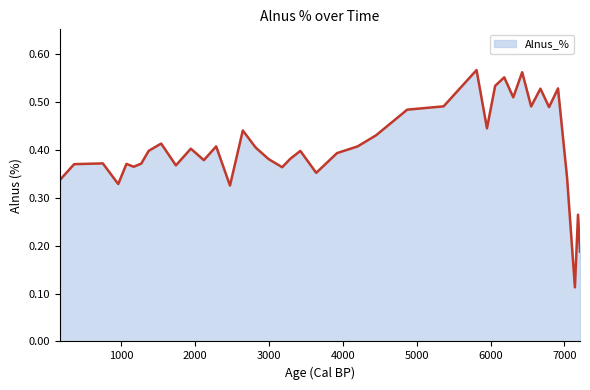

Does the chart have visible grid lines?

No